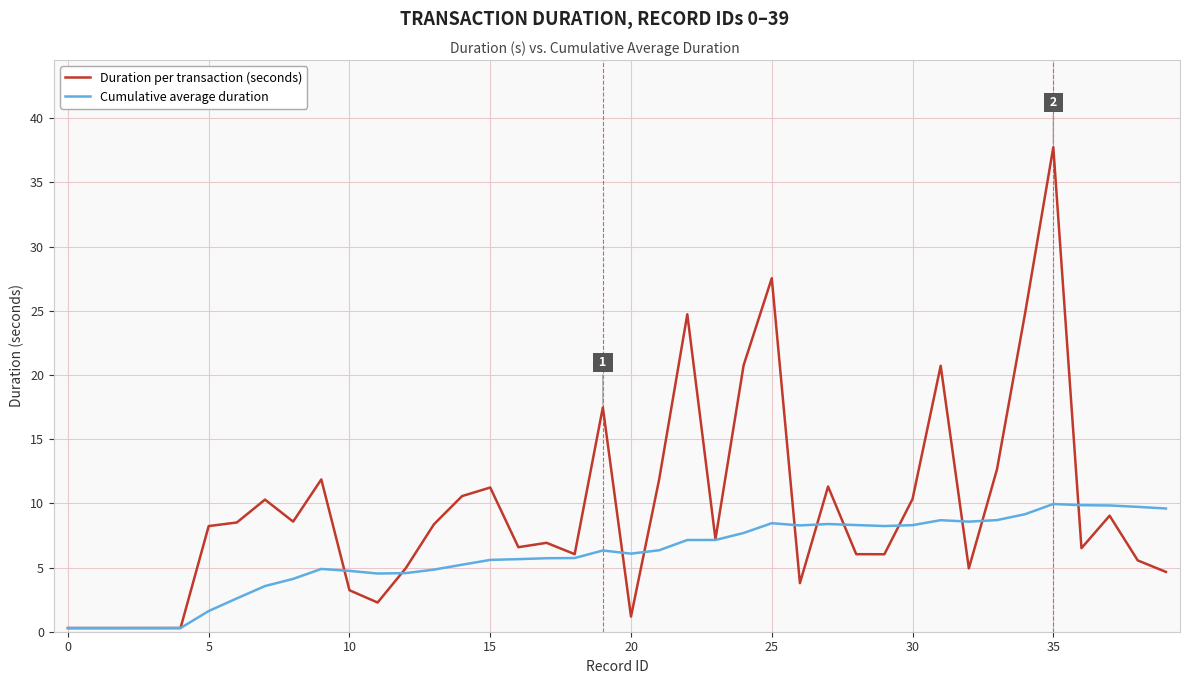

Rank the series by their average value, from highest to lowest.

Duration per transaction (seconds), Cumulative average duration